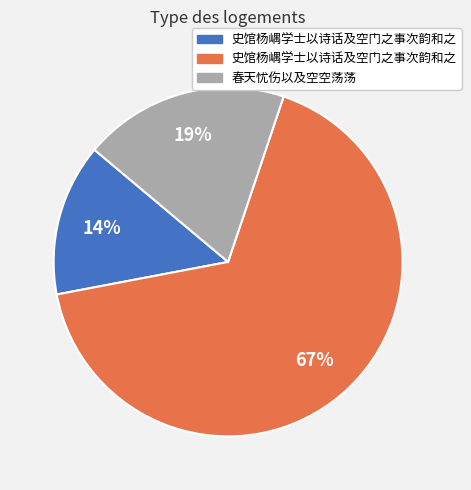

To the nearest percent, what is the average slice percentage?

33%